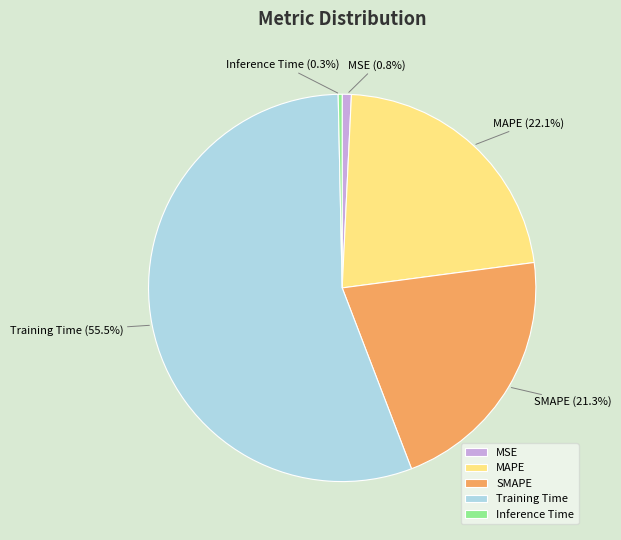

What percentage do MAPE and SMAPE together represent?

43.4%